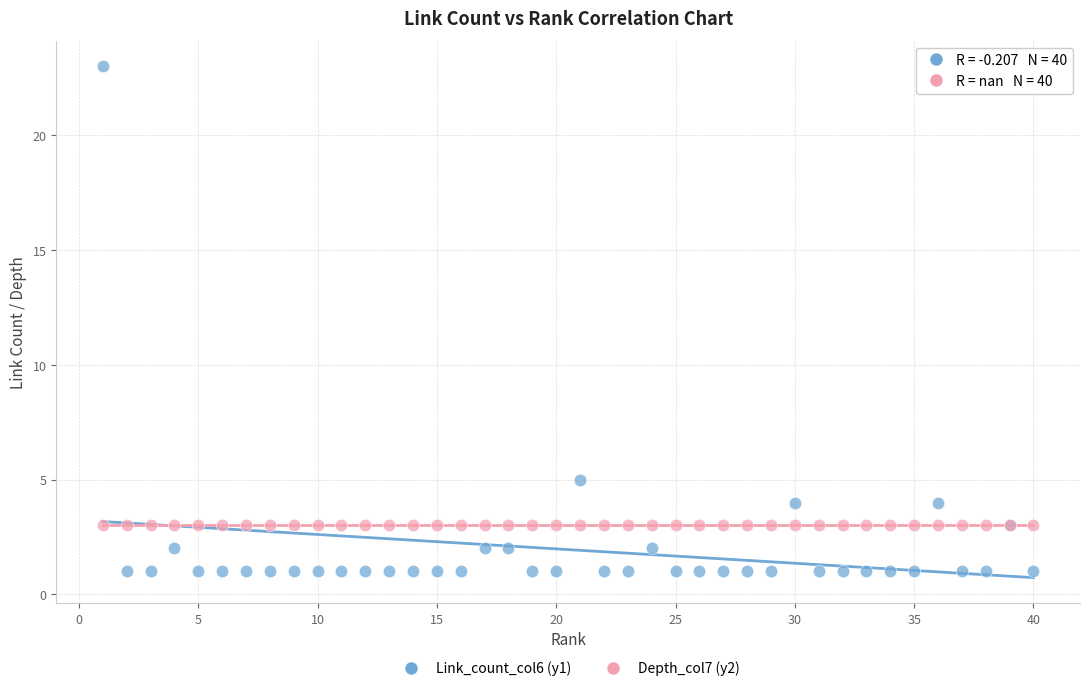

Which series reaches the minimum Y coordinate?

Link_count_col6 (y1)